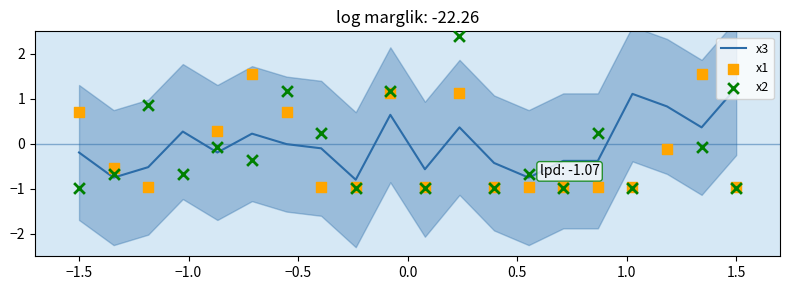

Which series has the widest spread of Y values?

x2